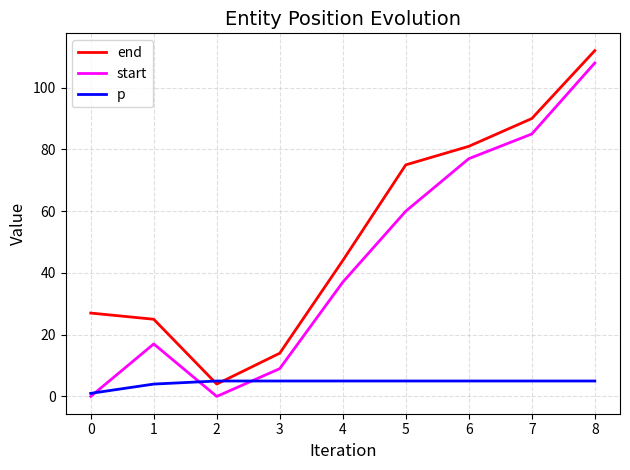

Where is start nearest to the value 54?

5